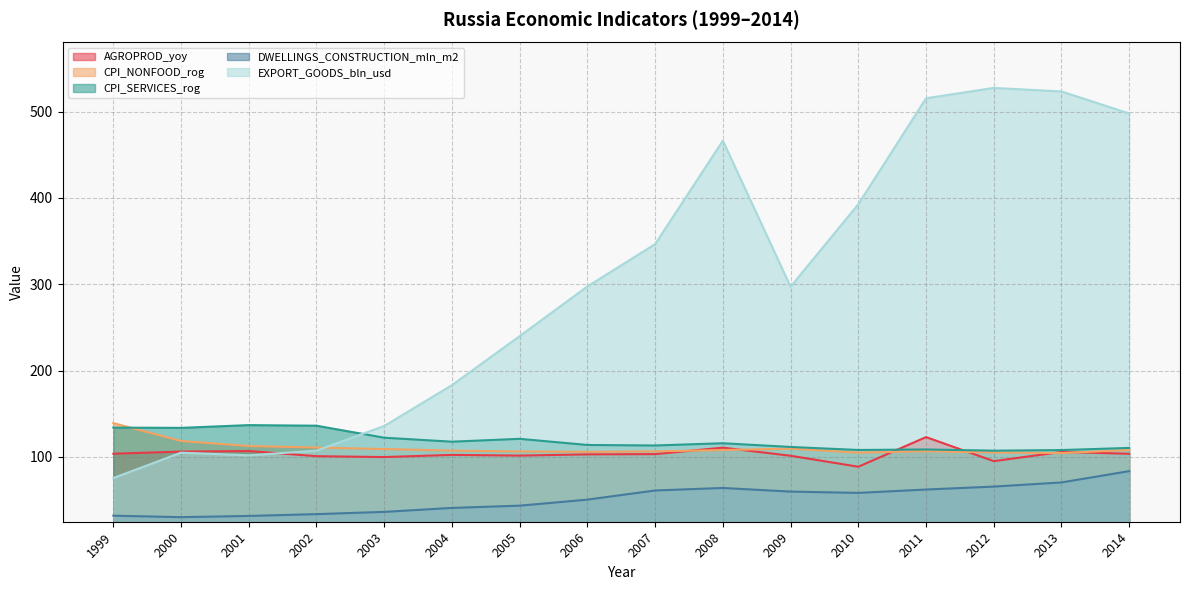

True or false: DWELLINGS_CONSTRUCTION_mln_m2 and CPI_NONFOOD_rog intersect in this chart.

False